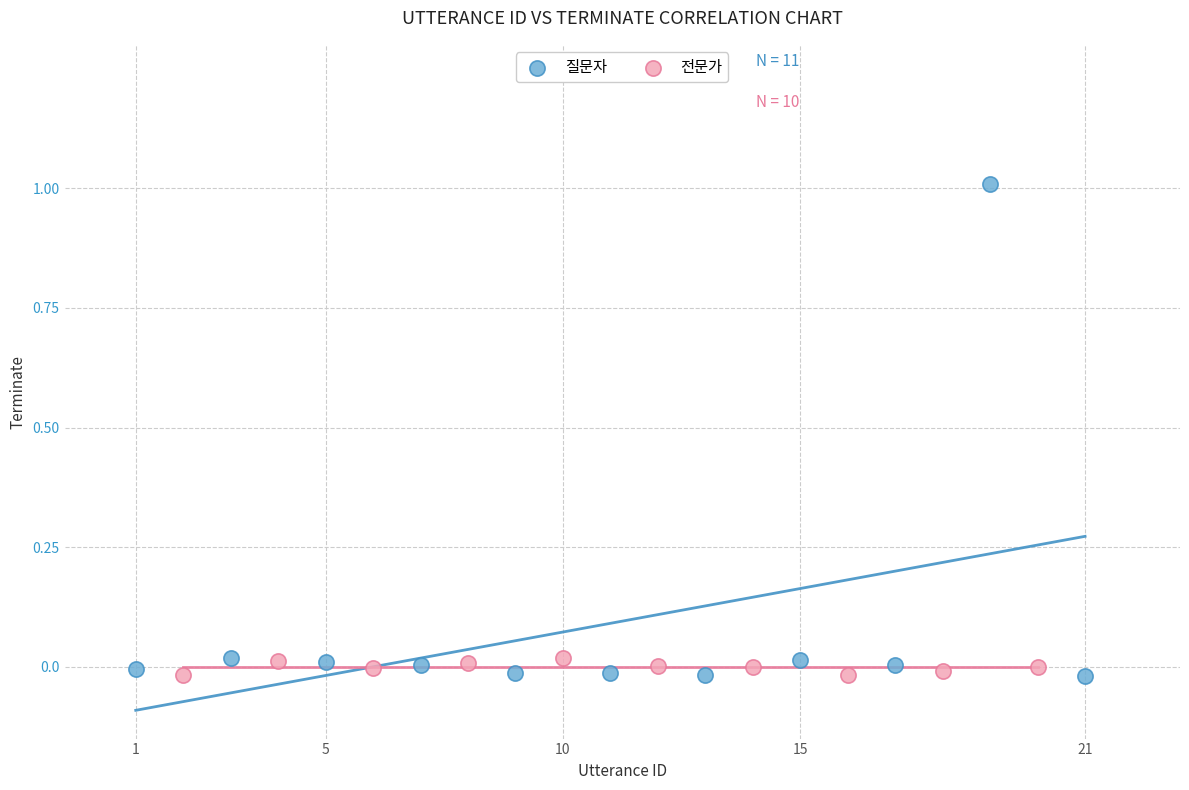

Which series reaches the maximum Y coordinate?

질문자